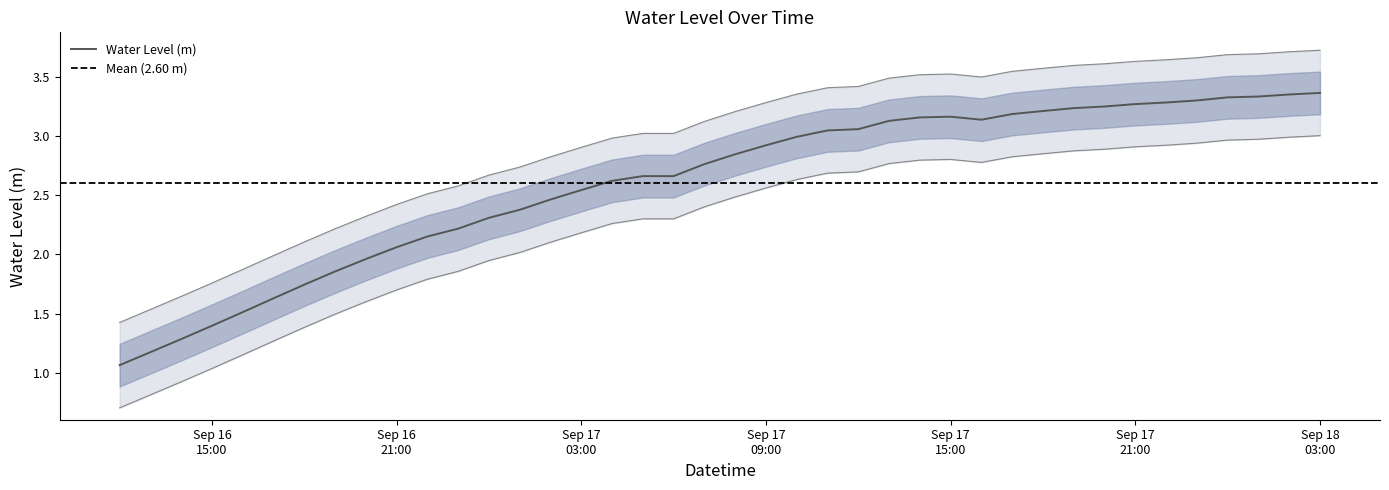

Where is the first local maximum?

Sep 17 15:00